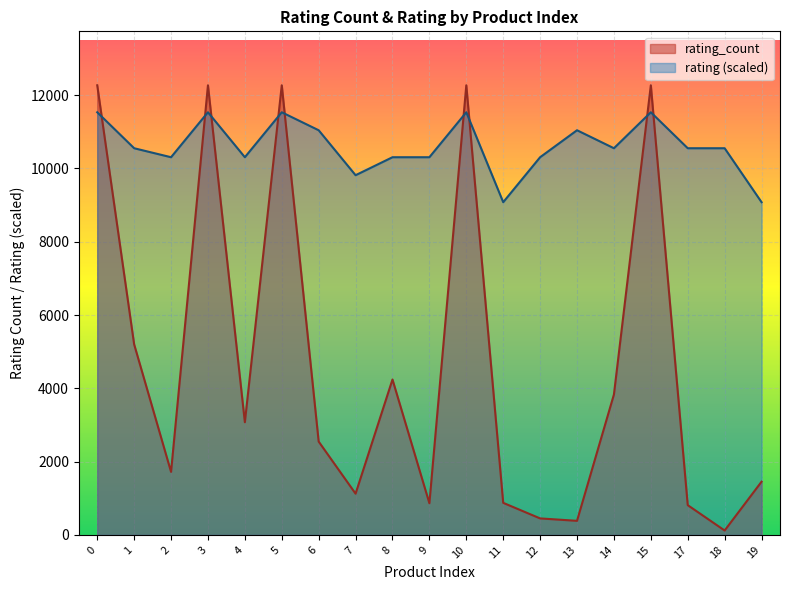

Reading right to left, transcribe all the data shown in this chart.

rating_count: 19=1452.0	18=120.0	17=812.0	15=12271.0	14=3832.0	13=384.0	12=450.0	11=875.0	10=12271.0	9=864.0	8=4241.0	7=1125.0	6=2547.0	5=12271.0	4=3075.0	3=12271.0	2=1720.0	1=5201.0	0=12271.0
rating: 19=9080.5	18=10553.1	17=10553.1	15=11534.7	14=10553.1	13=11043.9	12=10307.6	11=9080.5	10=11534.7	9=10307.6	8=10307.6	7=9816.8	6=11043.9	5=11534.7	4=10307.6	3=11534.7	2=10307.6	1=10553.1	0=11534.7